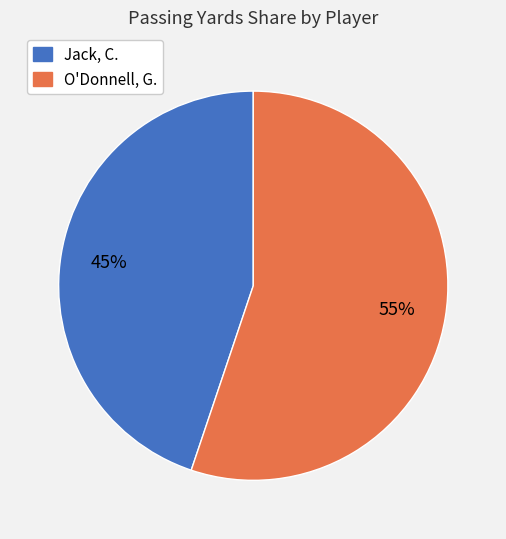

What is the largest slice in the pie chart?

O'Donnell, G.